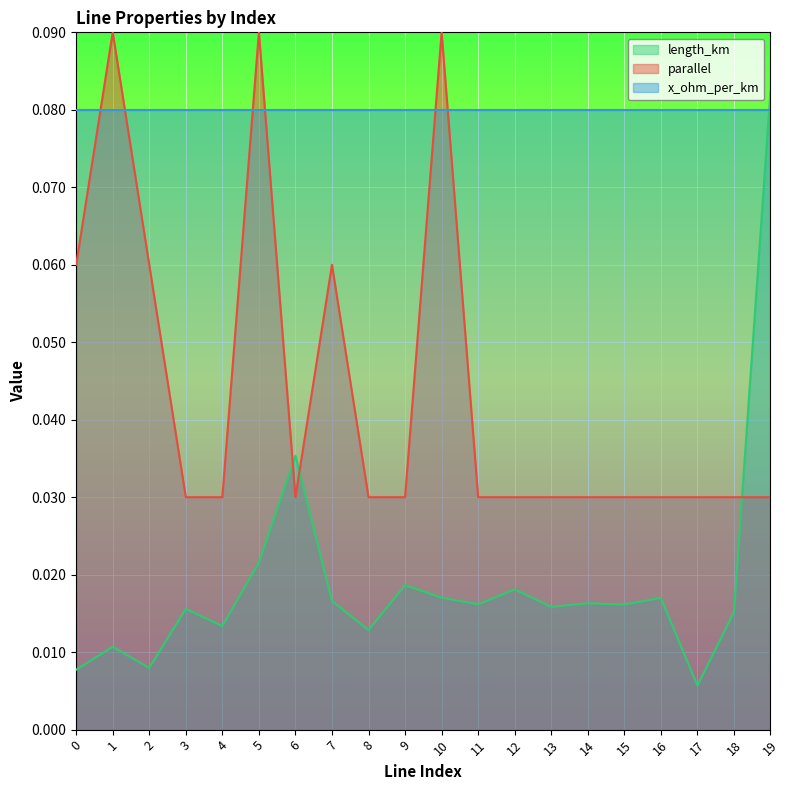

At which category is the sum across all series the highest?

19